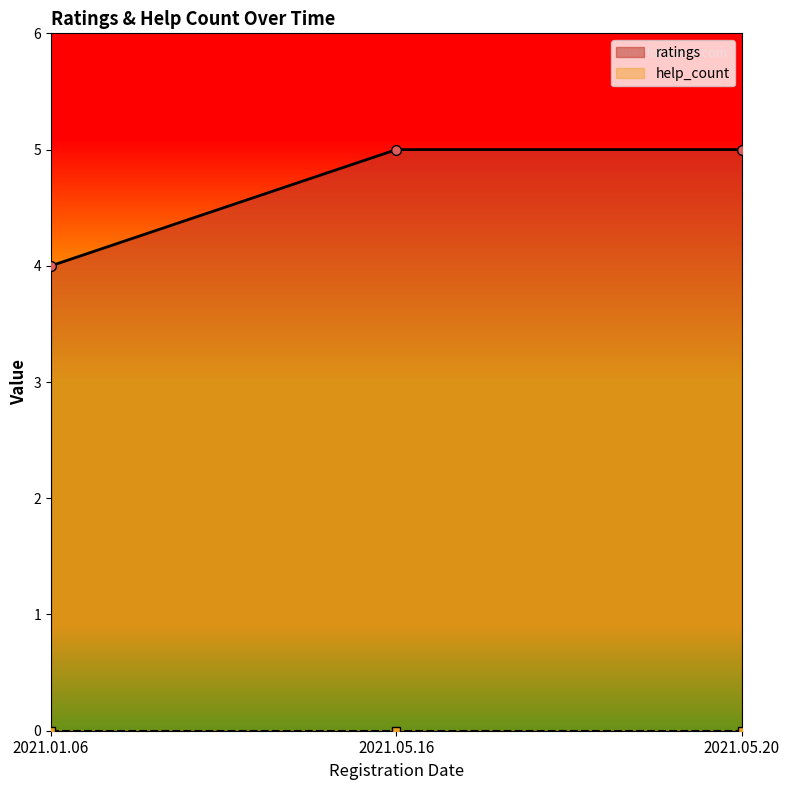

What is the value of the 3rd point from the left?

5